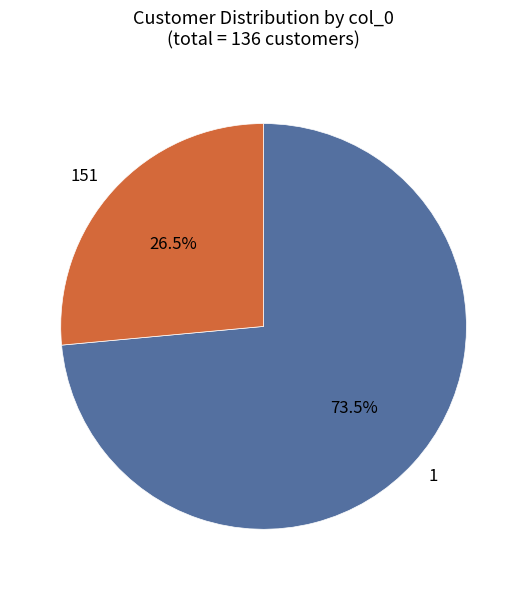

What is the ratio of the value at 151 to the value at 1?

0.4